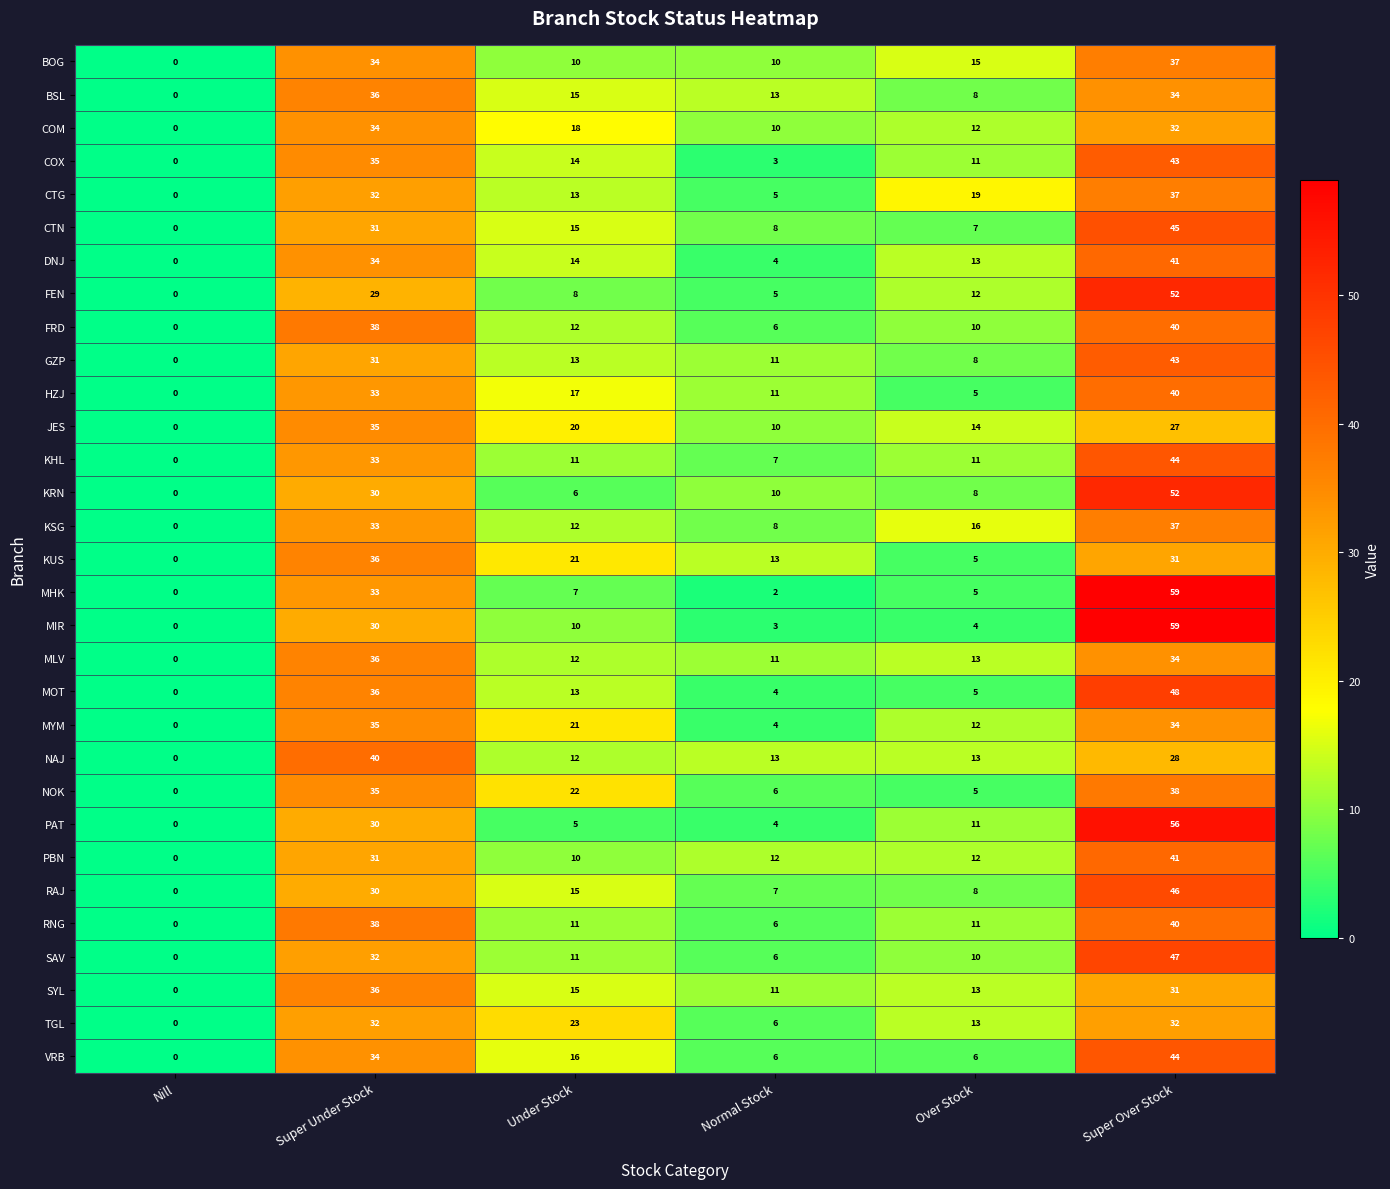

What is the difference between the highest and lowest values at Under Stock?

18